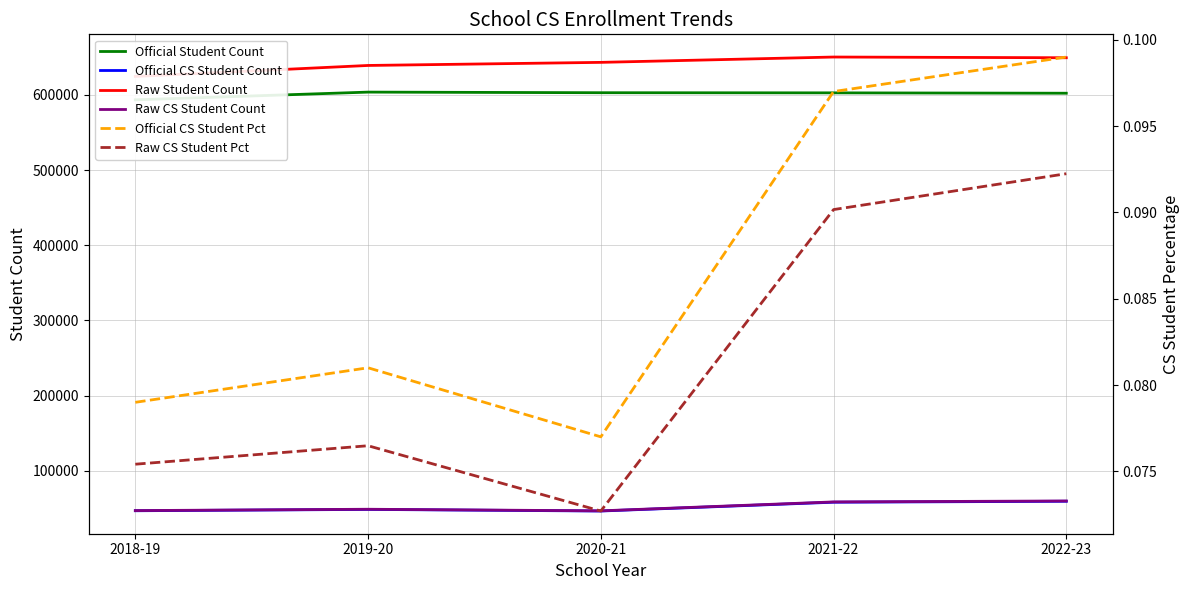

At which category does Official CS Student Count reach its first local peak?

2019-20